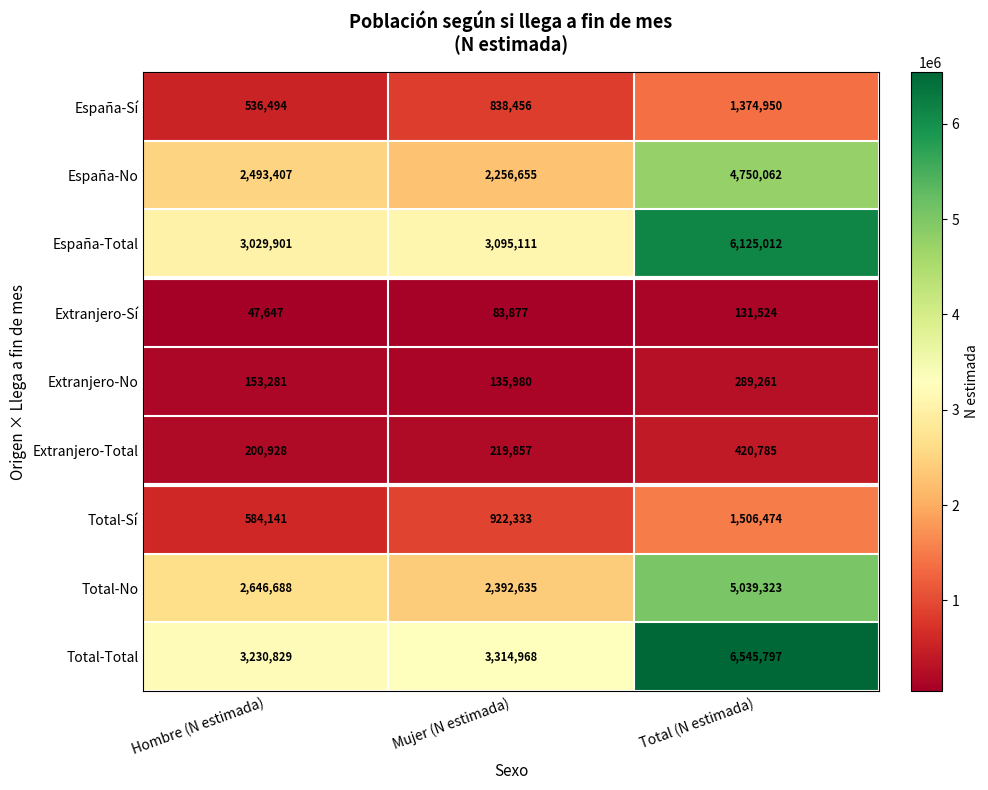

Which series has the largest total across all categories?

Total-Total